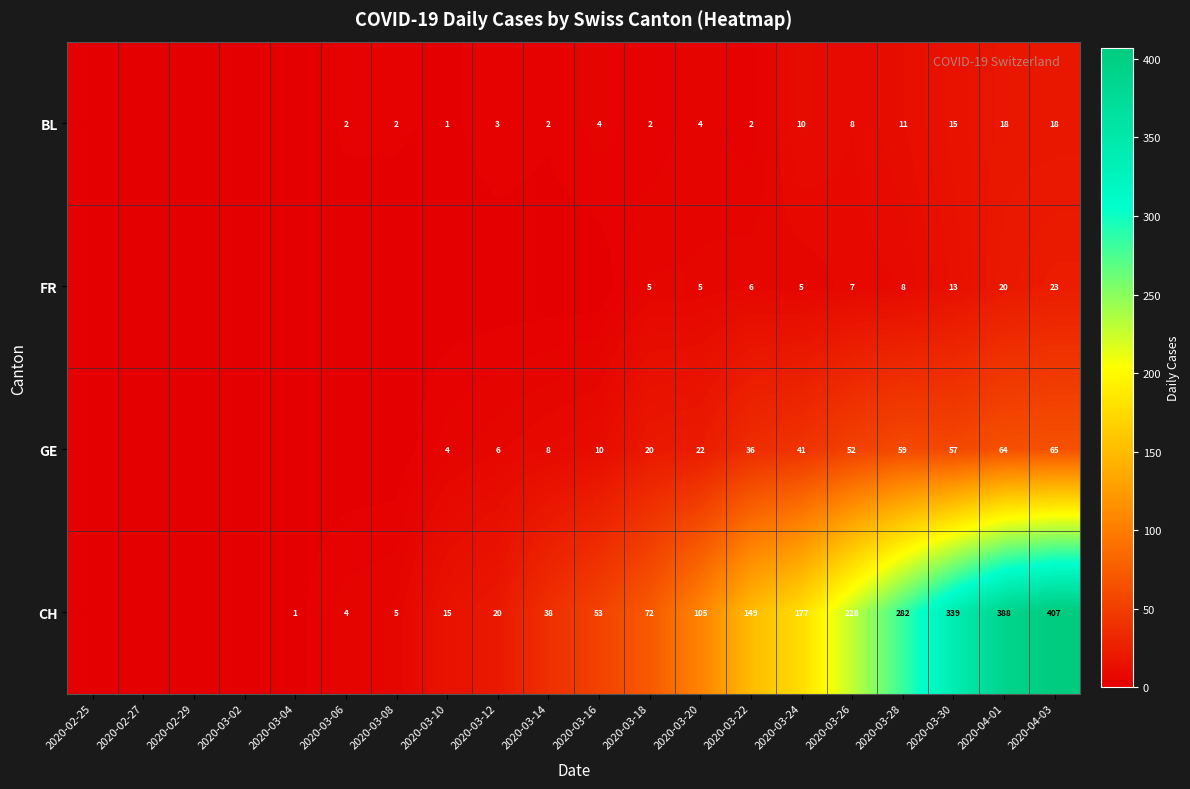

What is the sum of the GE values at 2020-03-20 and 2020-04-01?

86